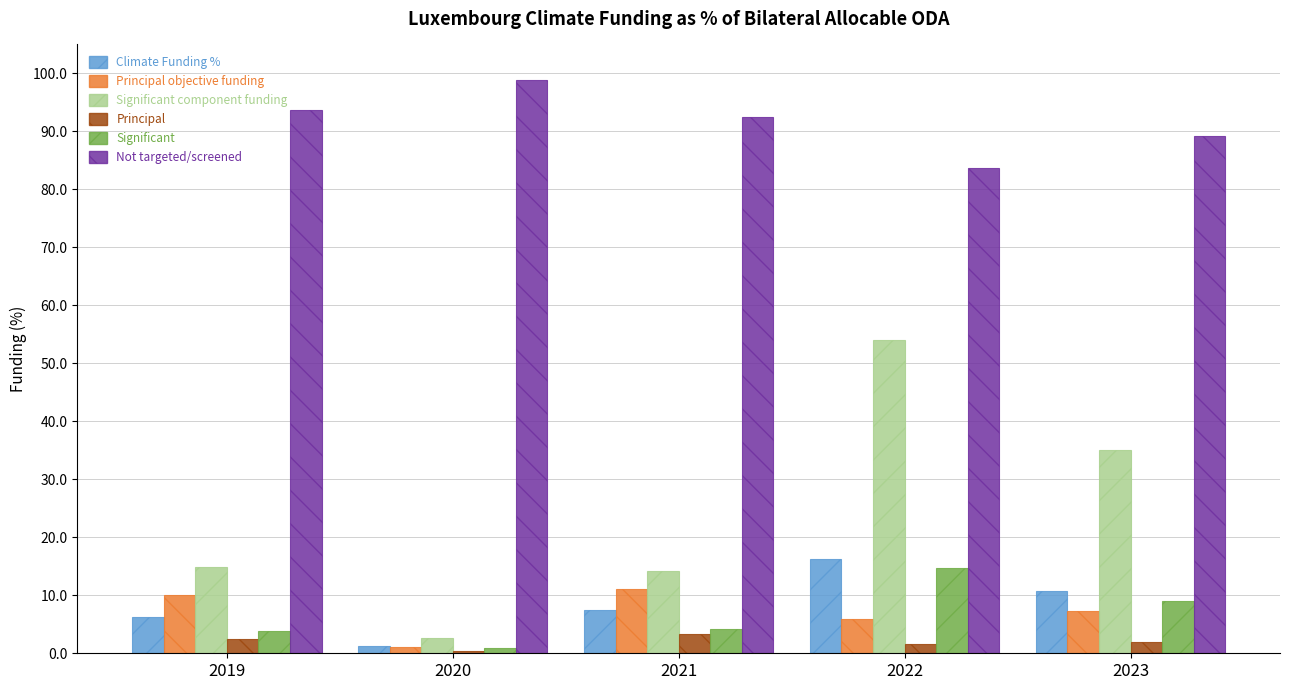

At which category is the sum across all series the highest?

2022